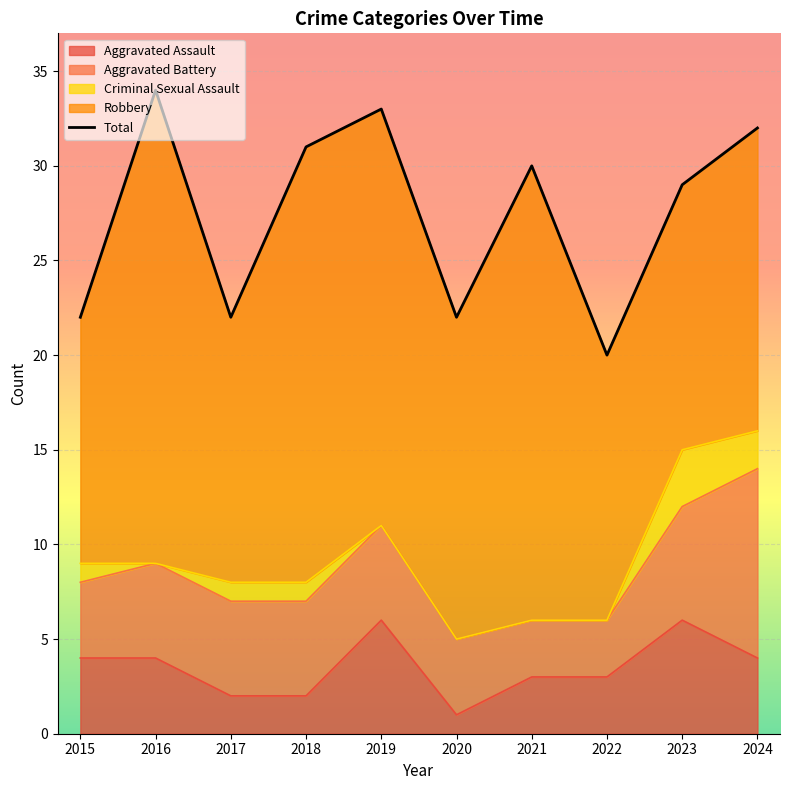

Where is Aggravated Battery nearest to the value 6?

2023